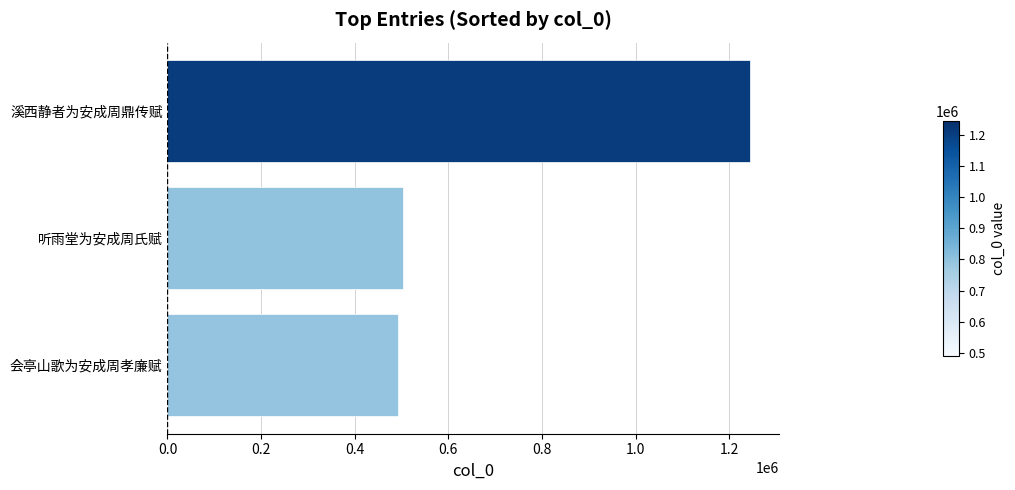

Read the value at 会亭山歌为安成周孝廉赋.

491668